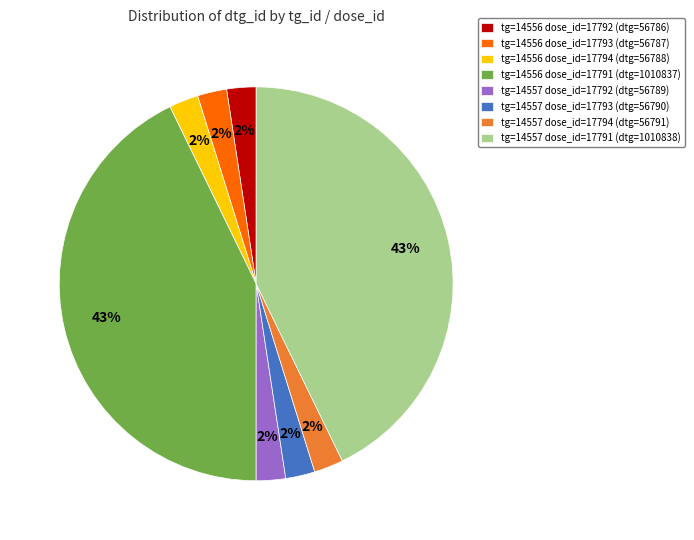

What is the ratio of the value at tg=14557 dose_id=17793 (dtg=56790) to the value at tg=14557 dose_id=17794 (dtg=56791)?

1.0